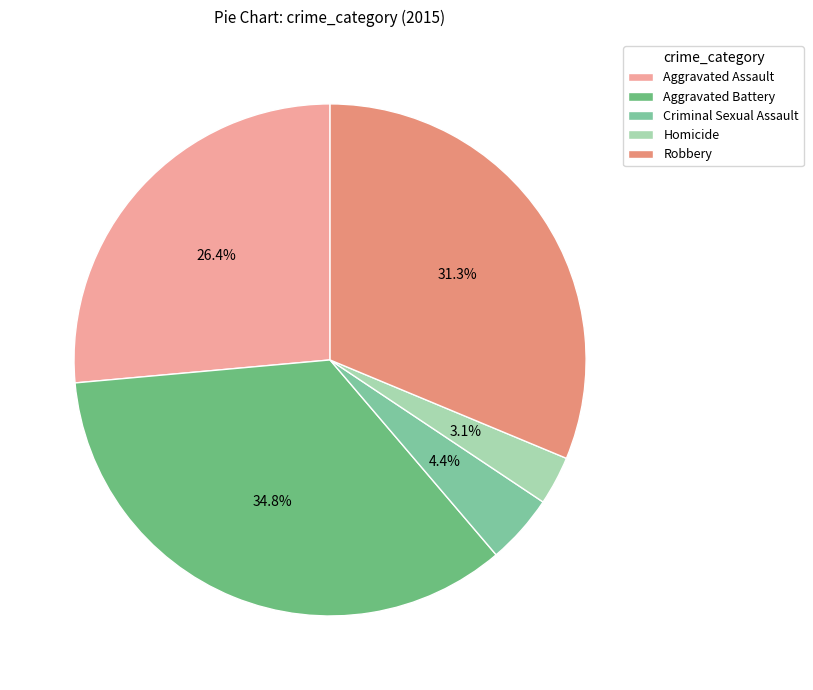

What is the change in value from Criminal Sexual Assault to Homicide?

-3